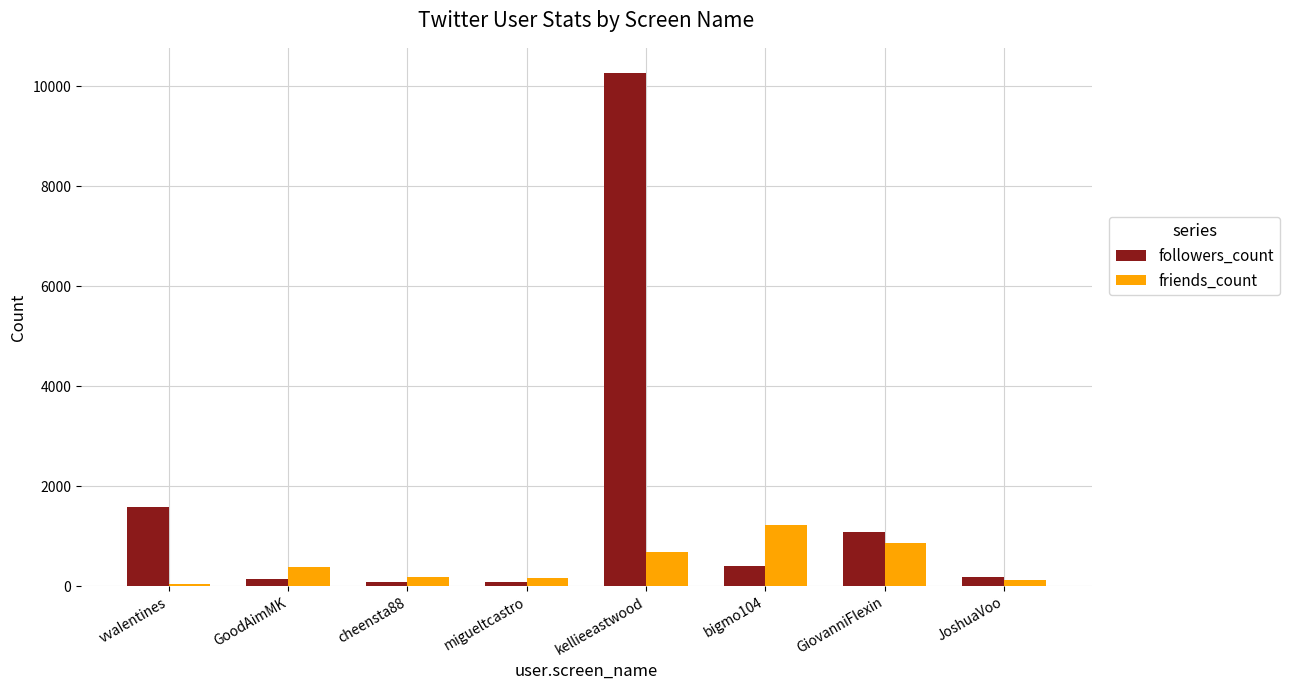

The followers_count series shows 83 at cheensta88. True or false?

True